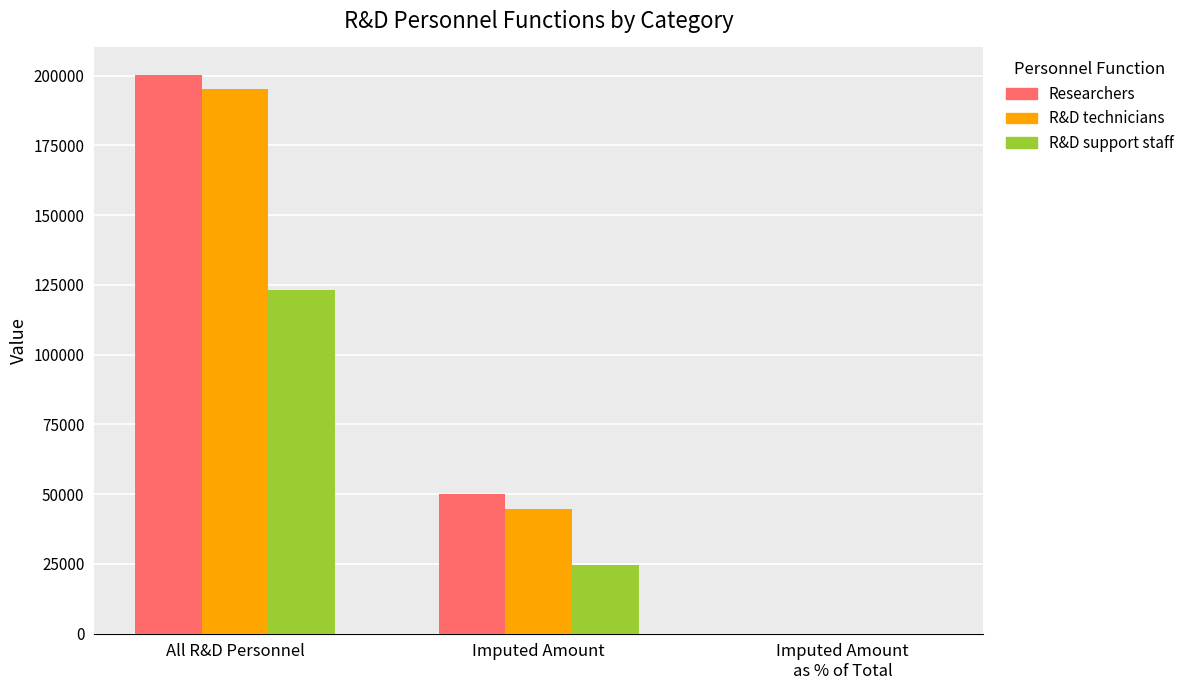

Where does the R&D technicians series first go above 44539?

All R&D Personnel